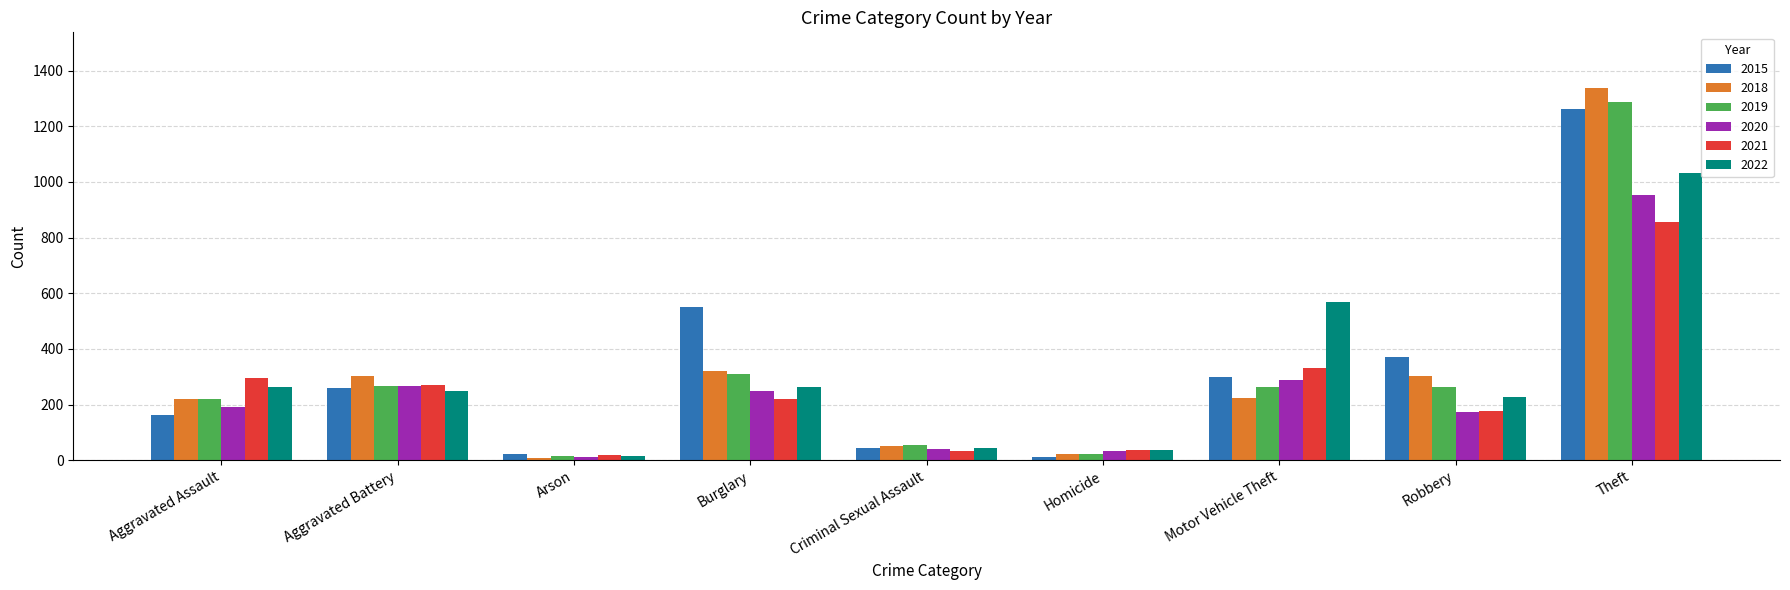

What is the approximate value of 2015 at Burglary, to the nearest 100?

600